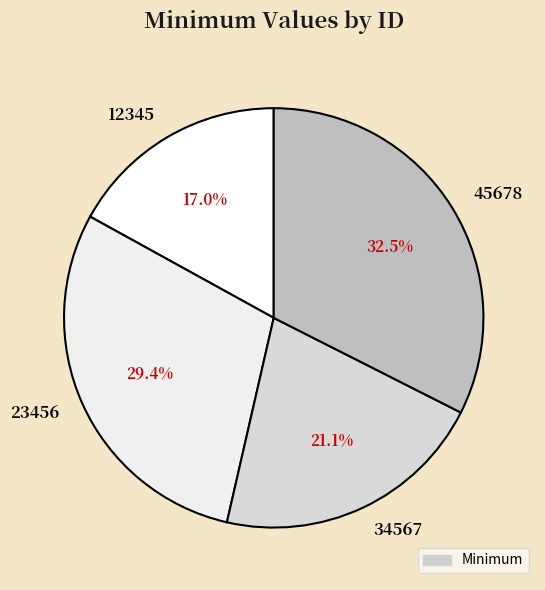

Between 12345 and 23456, which is larger?

23456